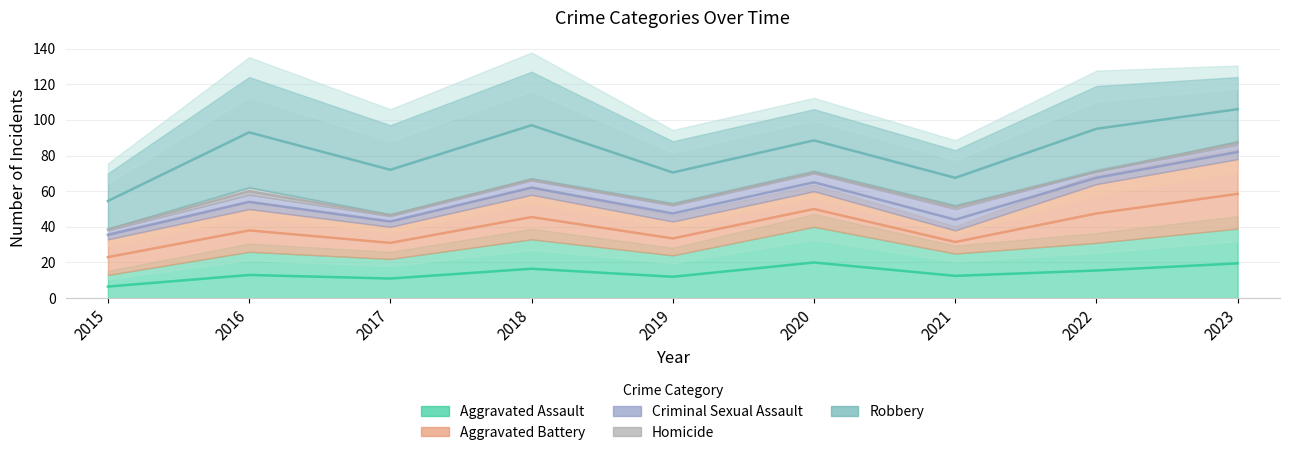

True or false: Homicide and Robbery intersect in this chart.

False